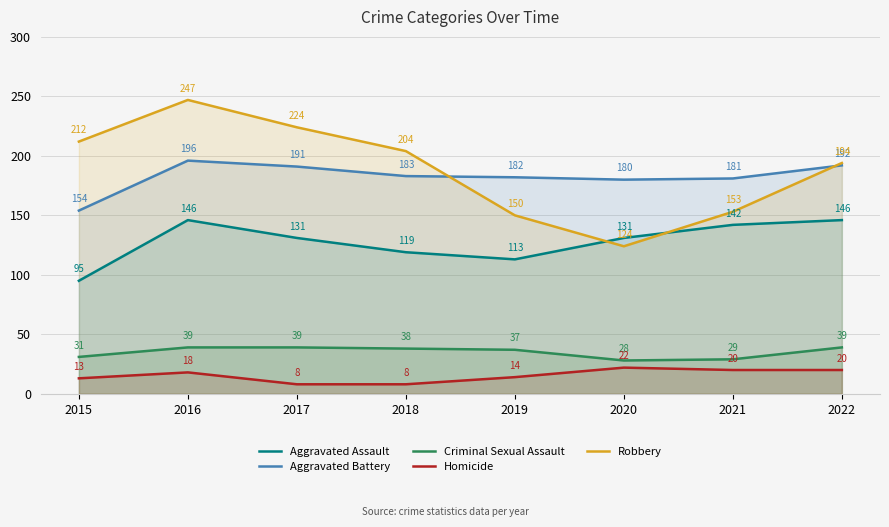

Reading right to left, extract all data points from this chart.

Aggravated Assault: 146	142	131	113	119	131	146	95
Aggravated Battery: 192	181	180	182	183	191	196	154
Criminal Sexual Assault: 39	29	28	37	38	39	39	31
Homicide: 20	20	22	14	8	8	18	13
Robbery: 194	153	124	150	204	224	247	212